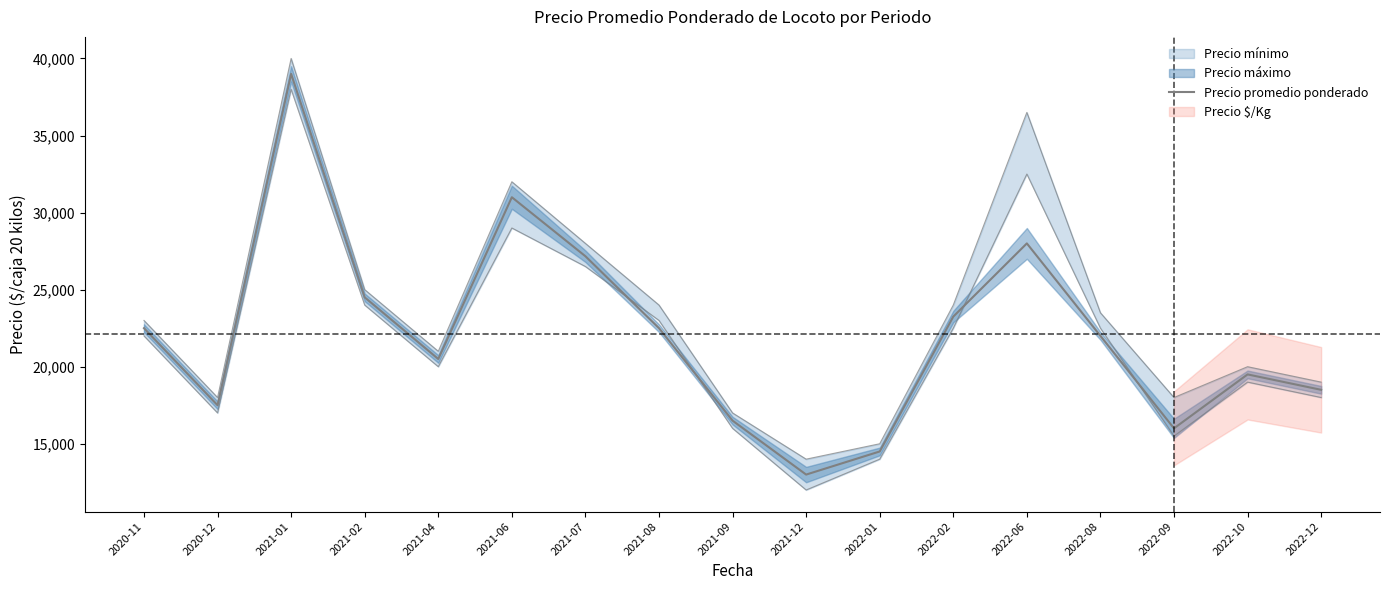

True or false: the data has more than 0 interior local peaks.

True